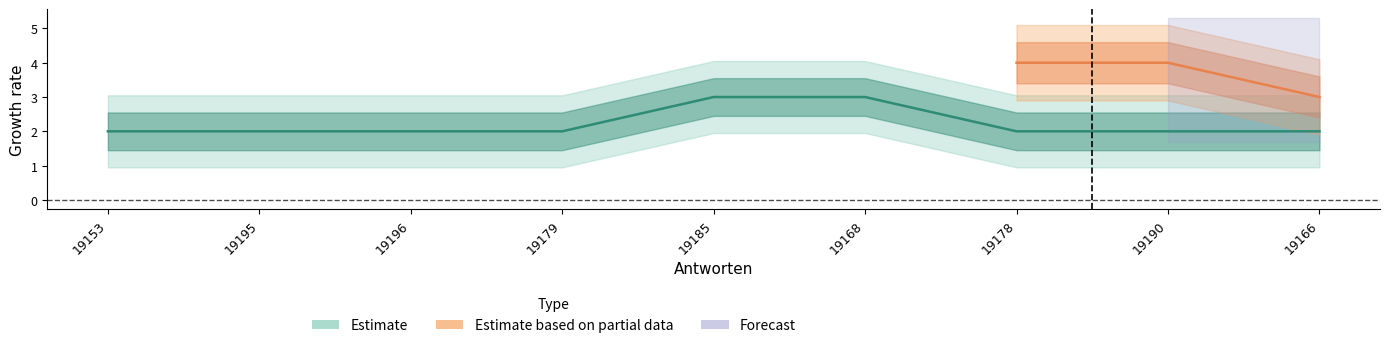

The chart shows a value of 2 at 19178. True or false?

True